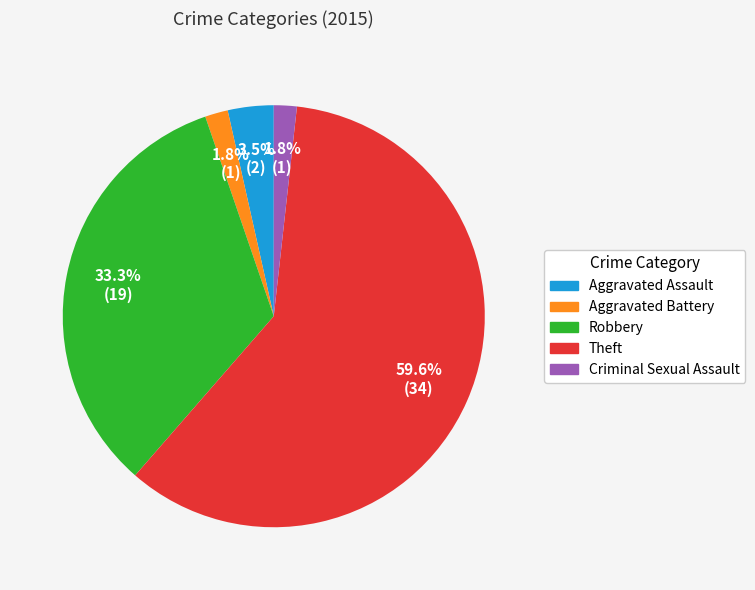

What is the majority slice?

Theft